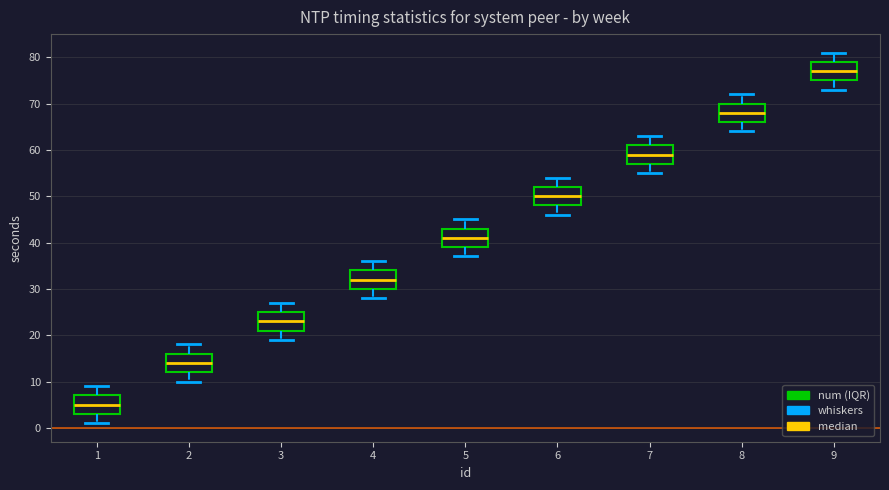

Reading left to right, read every box against the y-axis: the position of its median line, the range the box covers, and the ends of its whiskers. The values are not printed on the chart, so give them approximately, as read against the axis.

1: median 5, box 3 to 7, whiskers 1 to 9
2: median 14, box 12 to 16, whiskers 10 to 18
3: median 23, box 21 to 25, whiskers 19 to 27
4: median 32, box 30 to 34, whiskers 28 to 36
5: median 41, box 39 to 43, whiskers 37 to 45
6: median 50, box 48 to 52, whiskers 46 to 54
7: median 59, box 57 to 61, whiskers 55 to 63
8: median 68, box 66 to 70, whiskers 64 to 72
9: median 77, box 75 to 79, whiskers 73 to 81